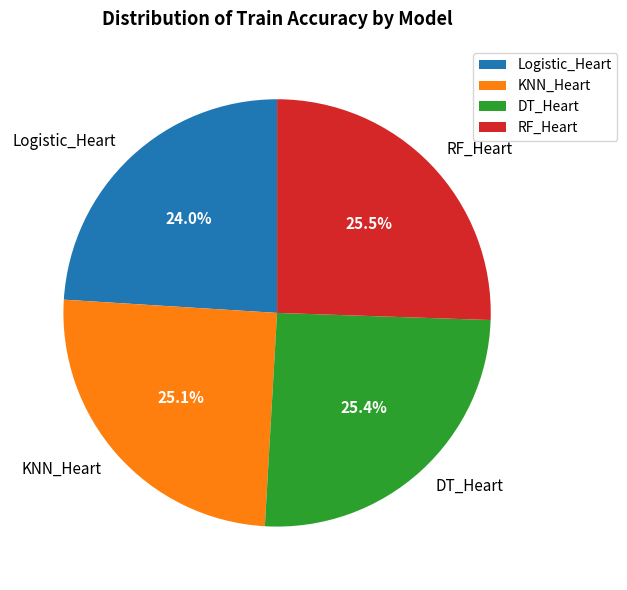

Does DT_Heart represent more than half of the total?

No